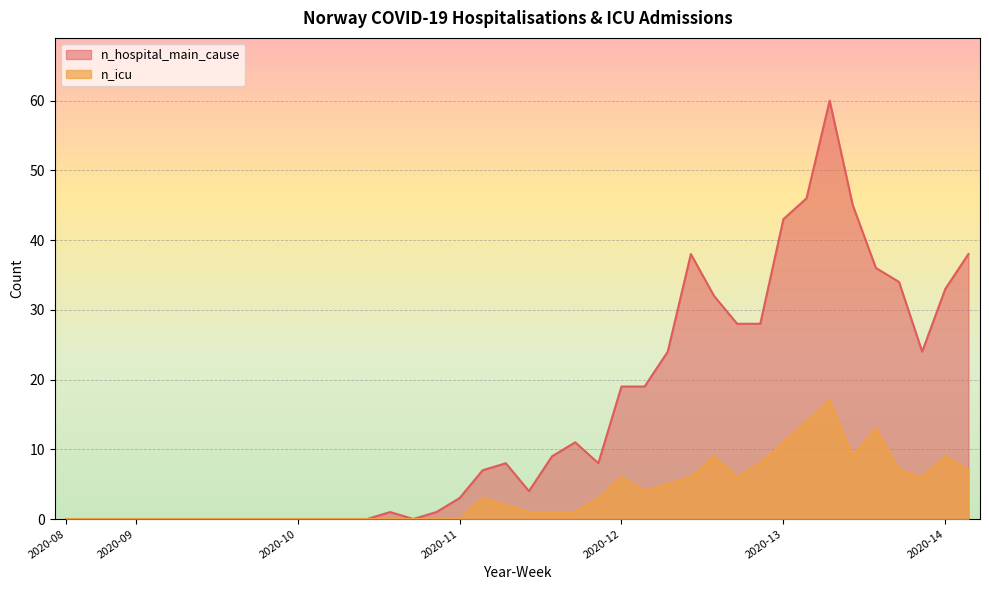

At which label does n_hospital_main_cause reach its minimum?

2020-08